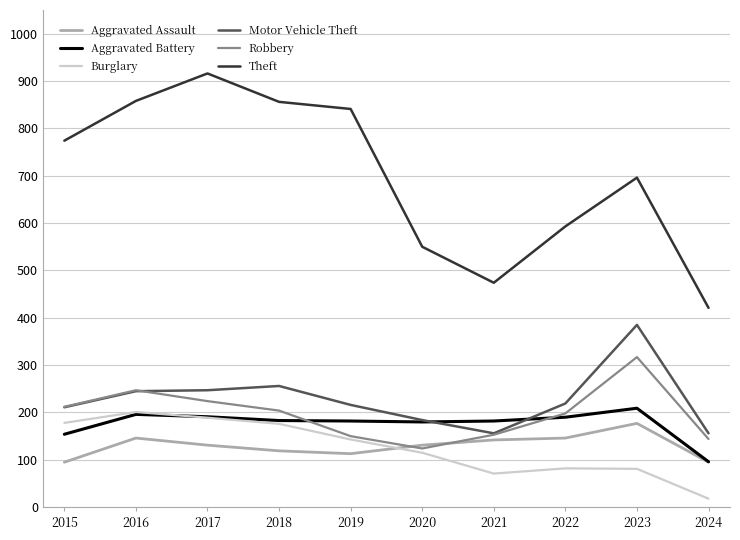

Is the value of Robbery at 2017 greater than the value of Aggravated Battery at 2018?

Yes